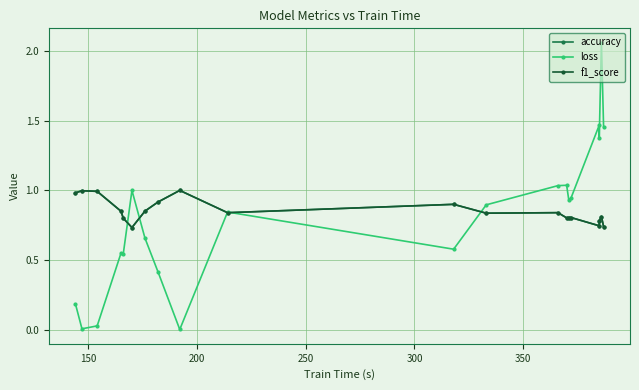

Which series has the largest total across all categories?

accuracy